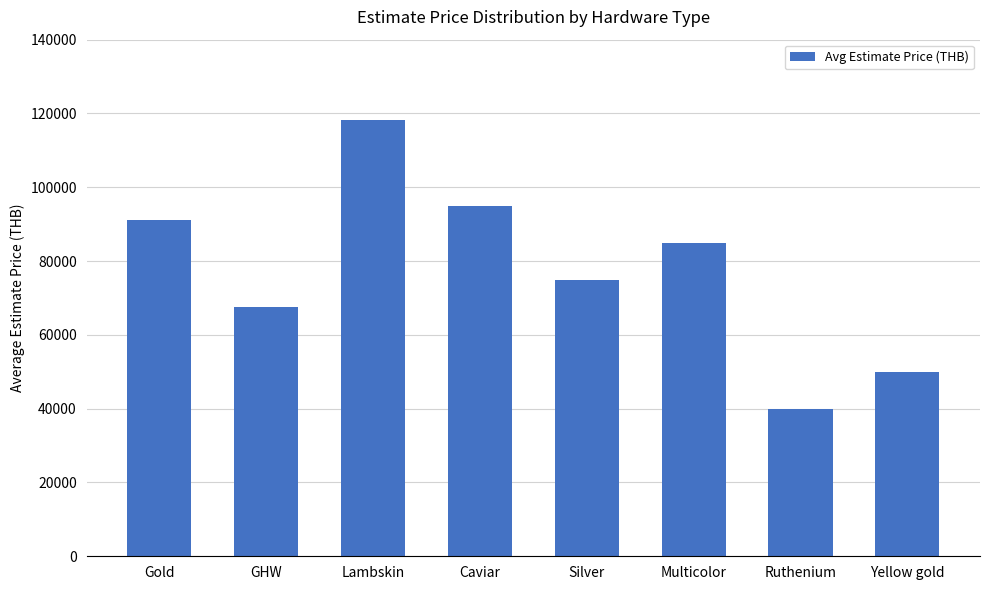

What is the ratio of the value at GHW to the value at Gold?

0.7